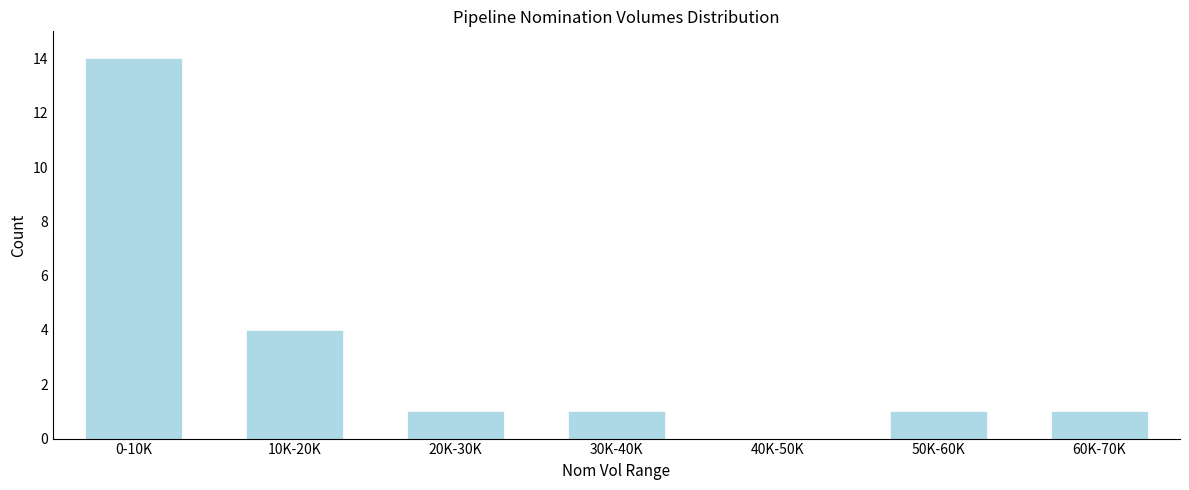

Reading right to left, list all the values displayed in this chart.

60K-70K=1	50K-60K=1	40K-50K=0	30K-40K=1	20K-30K=1	10K-20K=4	0-10K=14